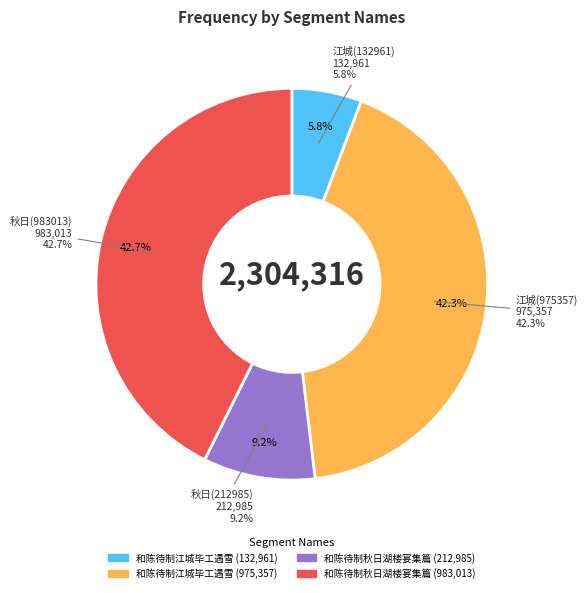

To the nearest percent, what percentage of the pie is 和陈待制秋日湖楼宴集篇 (212985)?

9%